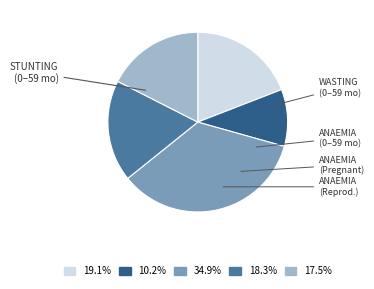

How many segments does this pie chart have?

5